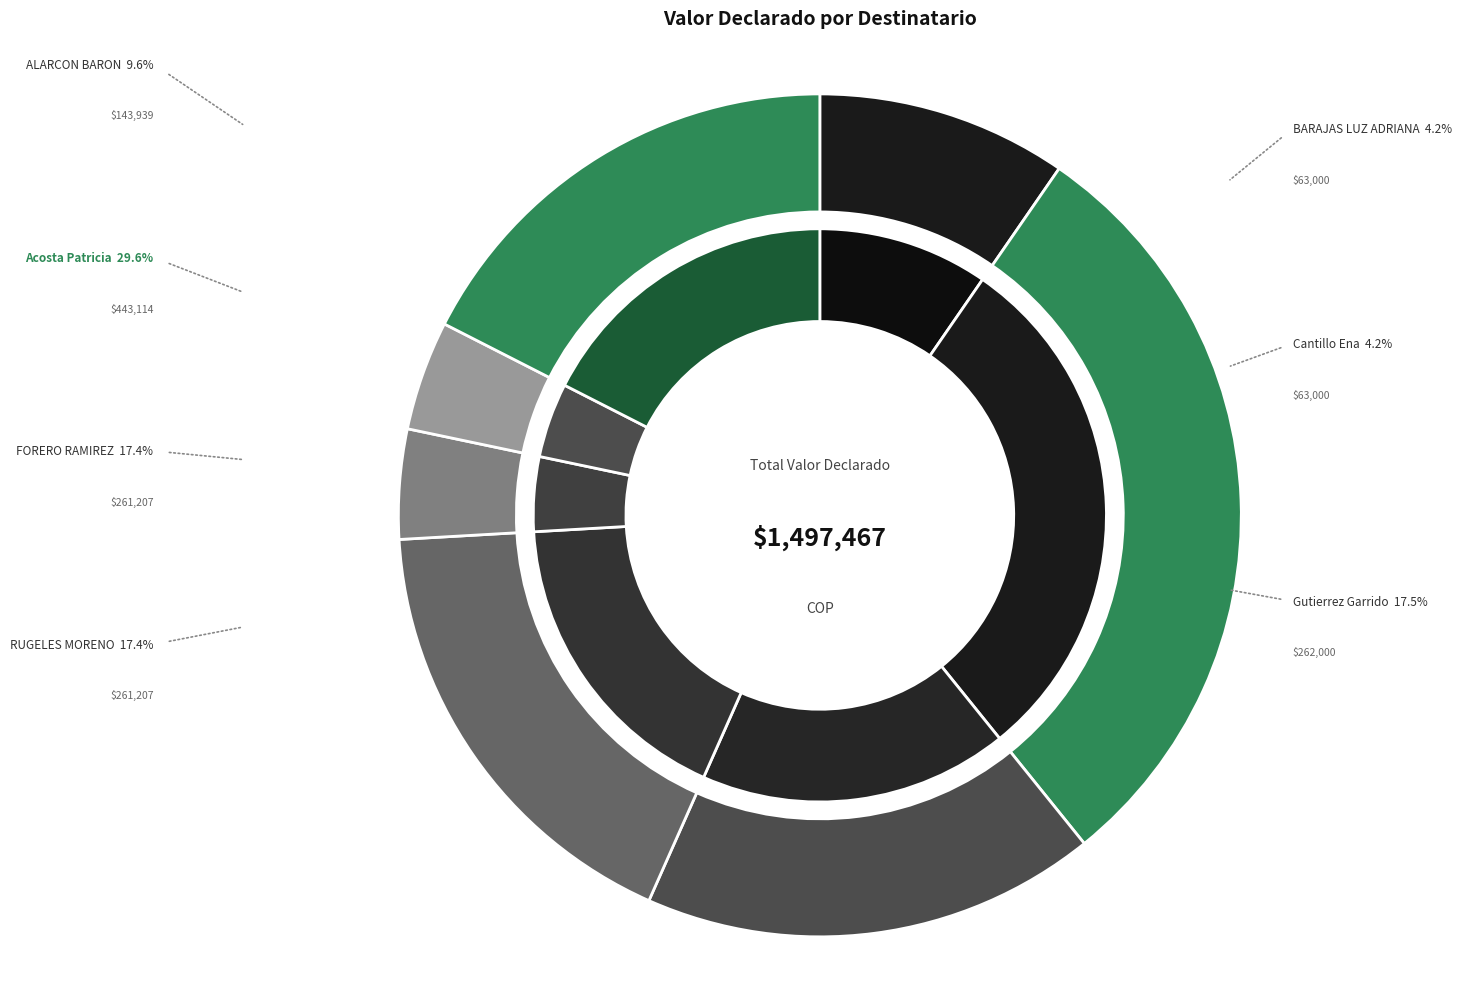

Rank the categories by value from lowest to highest.

BARAJAS LUZ ADRIANA, Cantillo Ena, JOSE DAVID ALARCON BARON, SANDRA PATRICIA FORERO RAMIREZ, LUIS JOSE GILDARDO RUGELES MORENO, Edwin Jose Gutierrez Garrido, Acosta Patricia